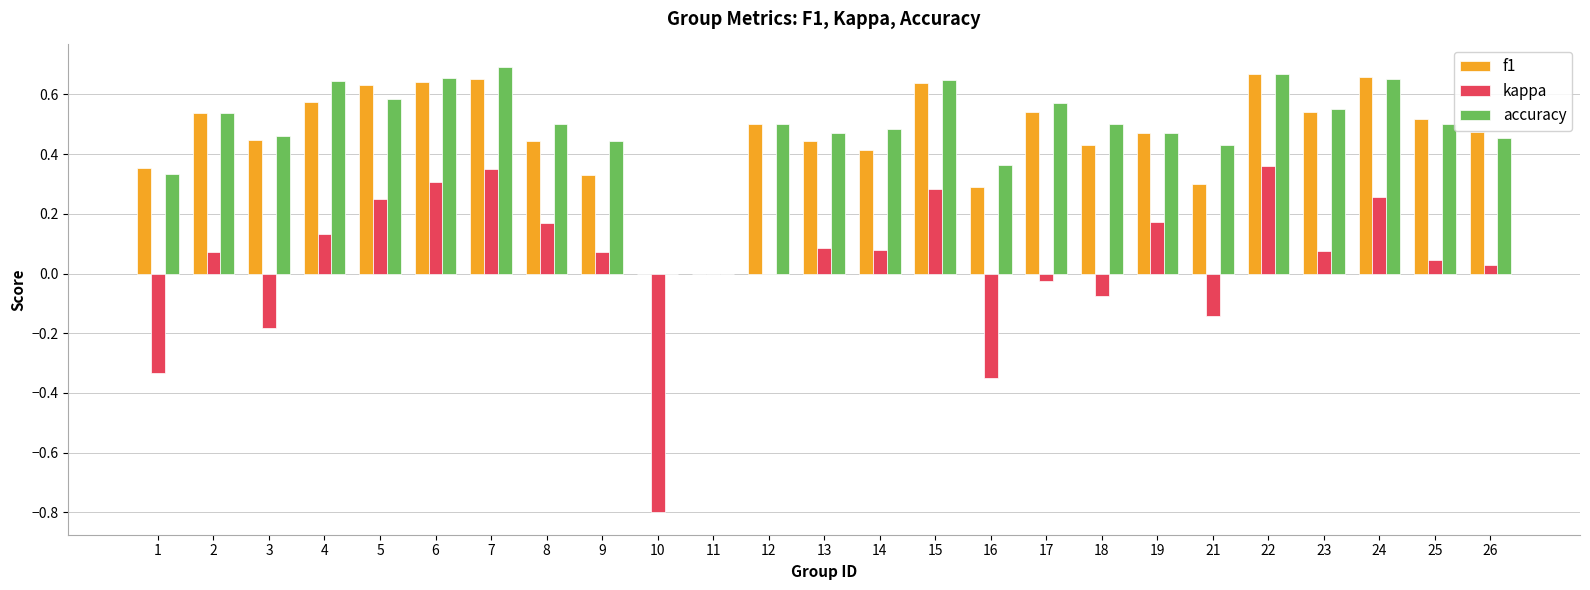

What is the sum of all kappa values?

0.8